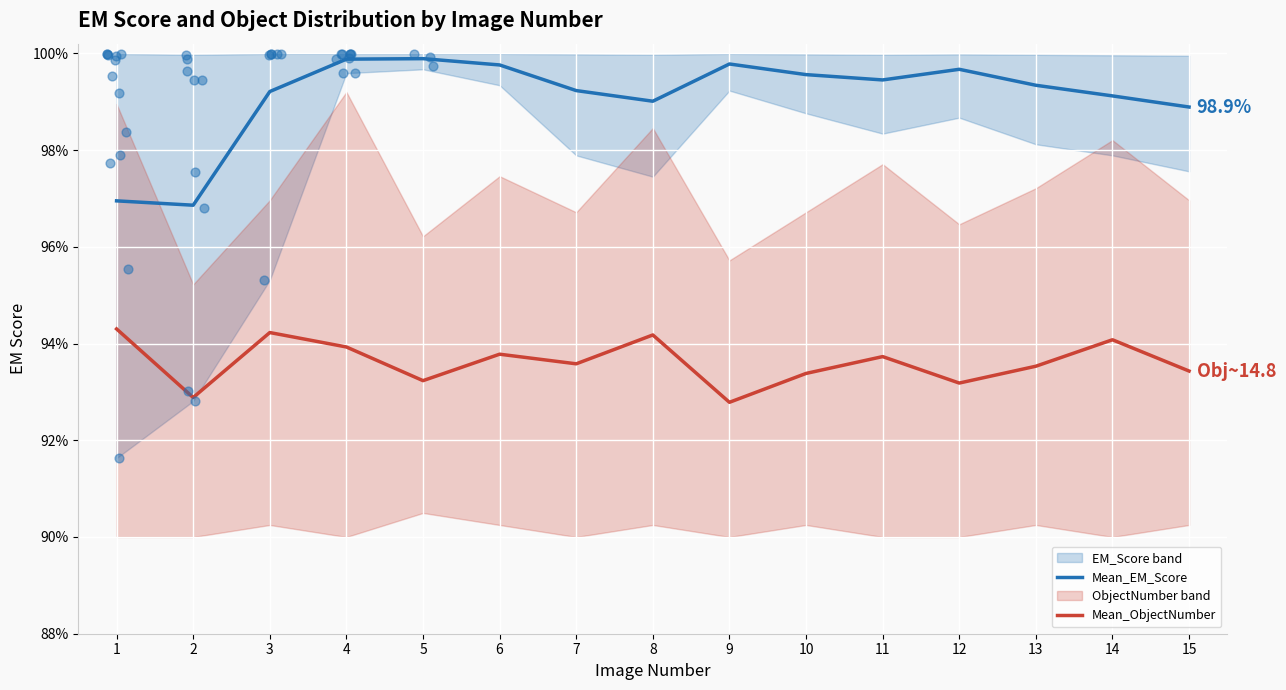

Is the value of Mean_ObjectNumber at 6 greater than the value of Mean_EM_Score at 3?

No